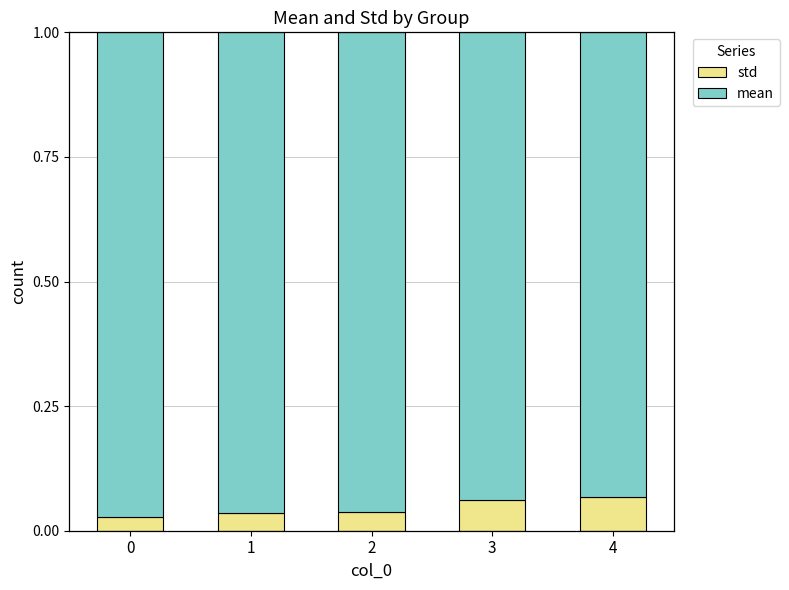

The value of std at 3 is 0.0. True or false?

False